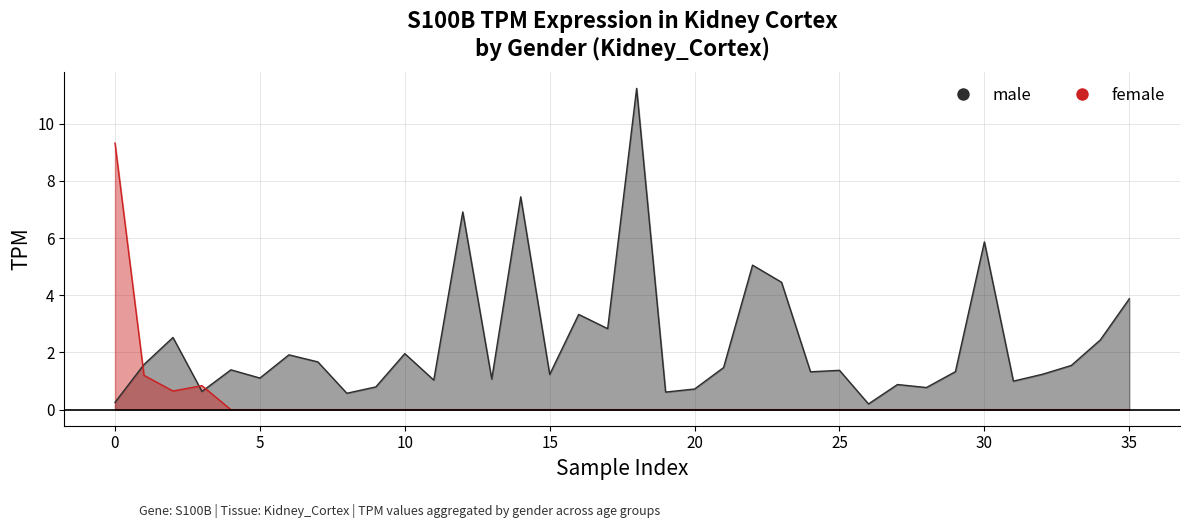

Between −5 and 17, which series saw the biggest shift?

female